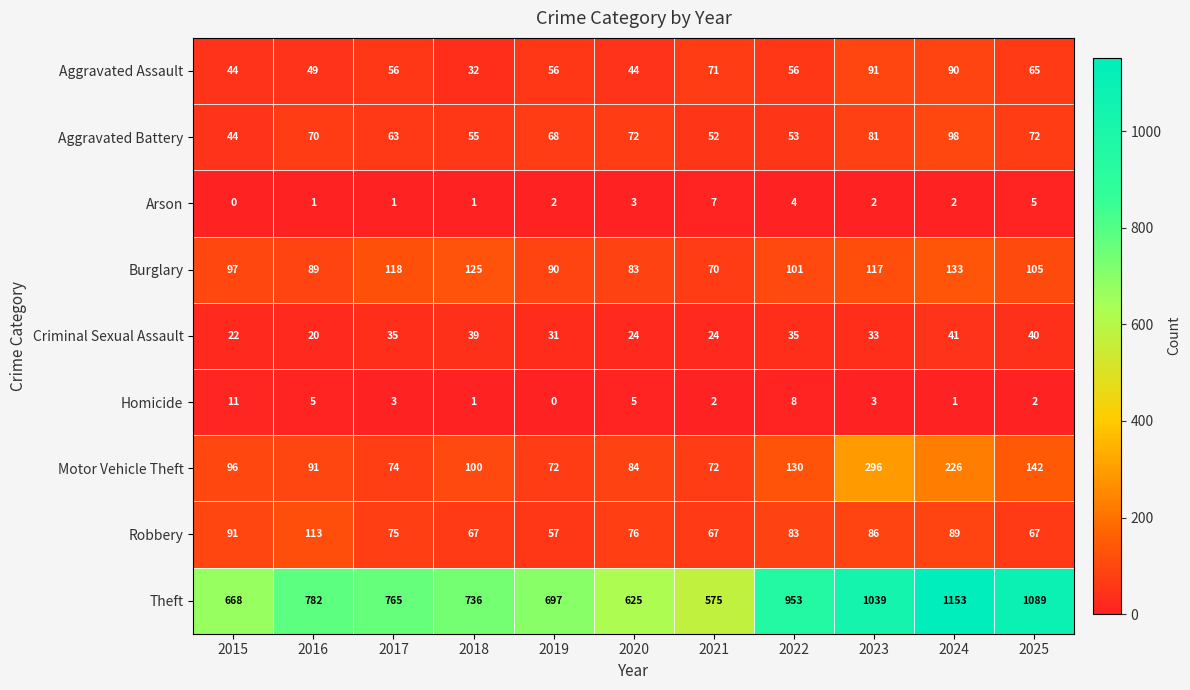

What is the total value across all series at 2023?

1748